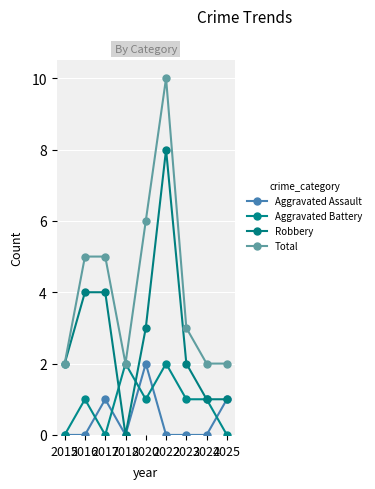

How many Aggravated Battery values are between 0 and 1?

7